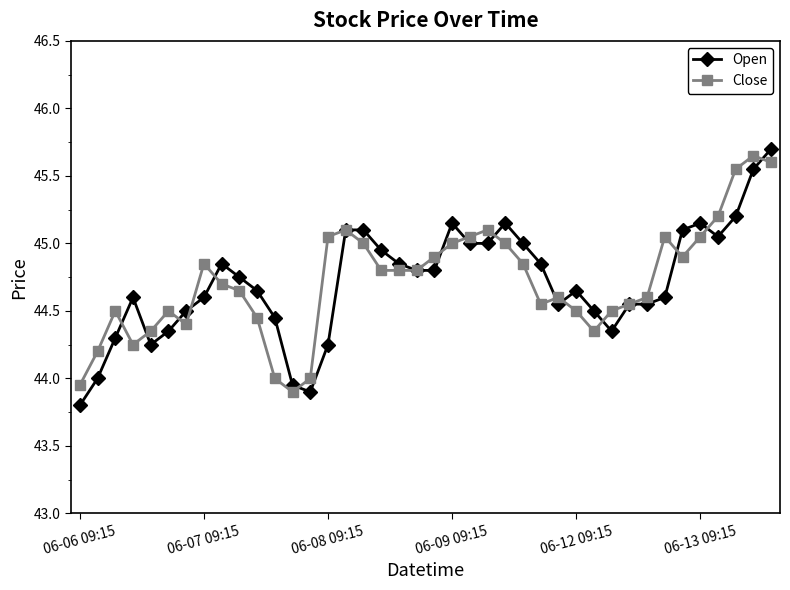

Which series has the widest spread of values?

Open